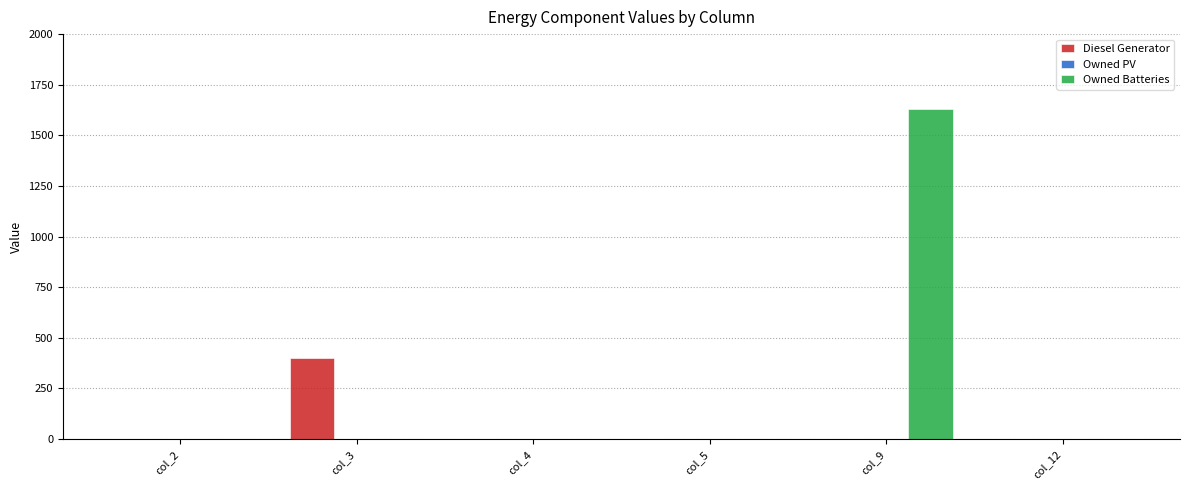

Is it true that Owned Batteries equals 687 at col_12?

False